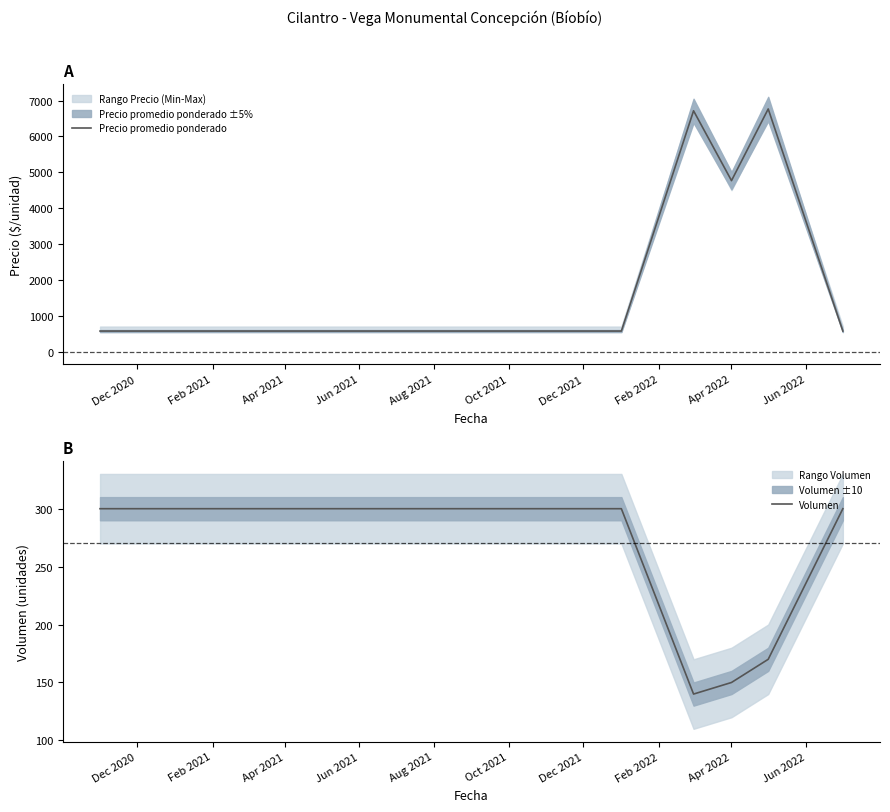

How many values in the Precio promedio ponderado series exceed 575?

3